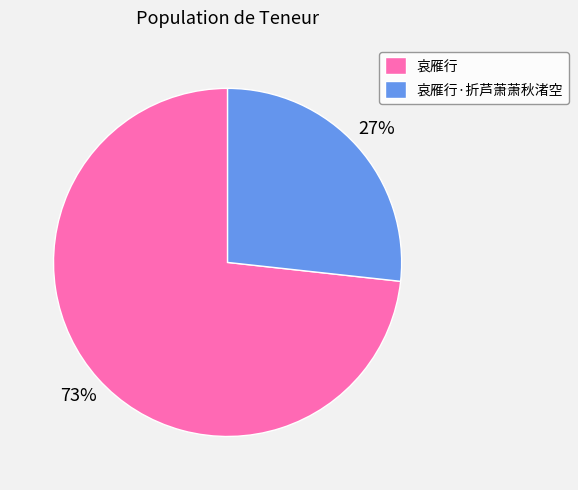

Rank the categories by value from lowest to highest.

哀雁行·折芦萧萧秋渚空, 哀雁行